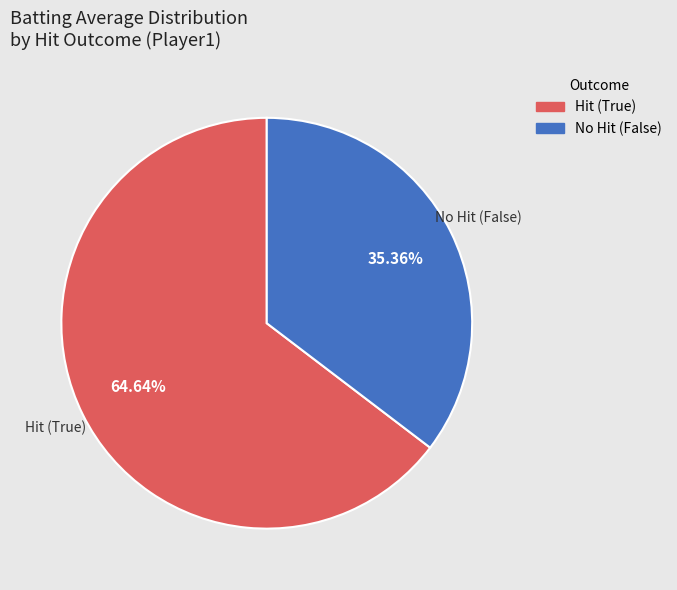

Is there any slice that represents more than half of the pie?

Yes